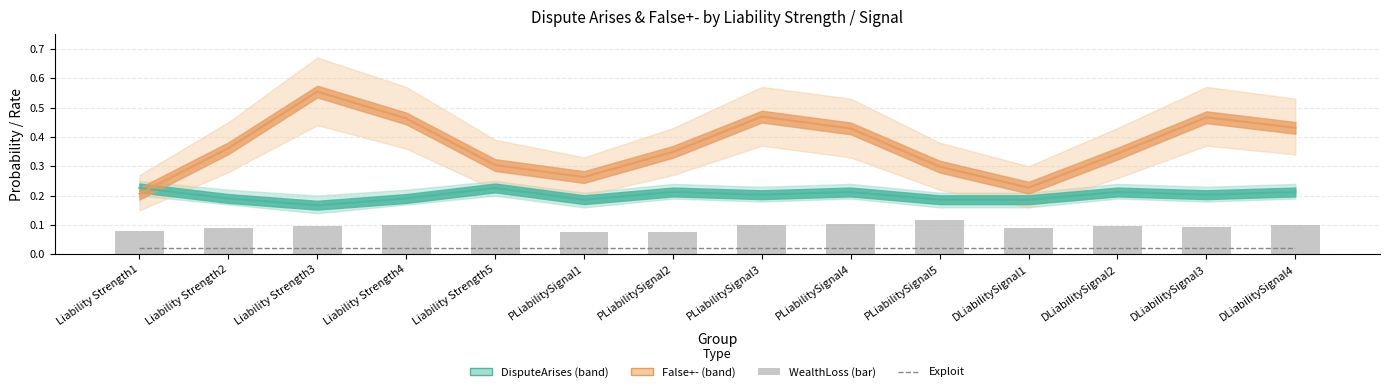

True or false: Exploit has a value of 0.0 at DLiabilitySignal2.

True